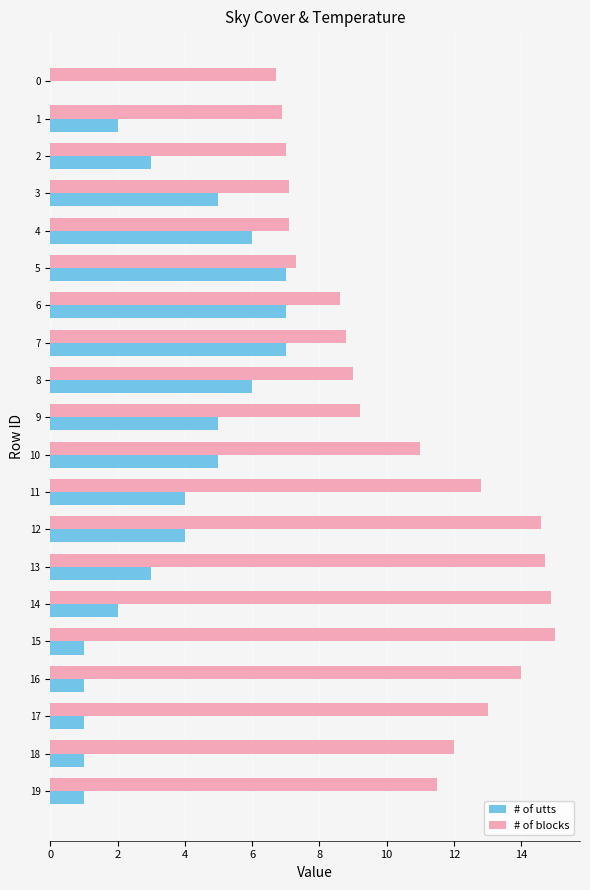

What is the sum of the # of utts values at 5 and 12?

11.0